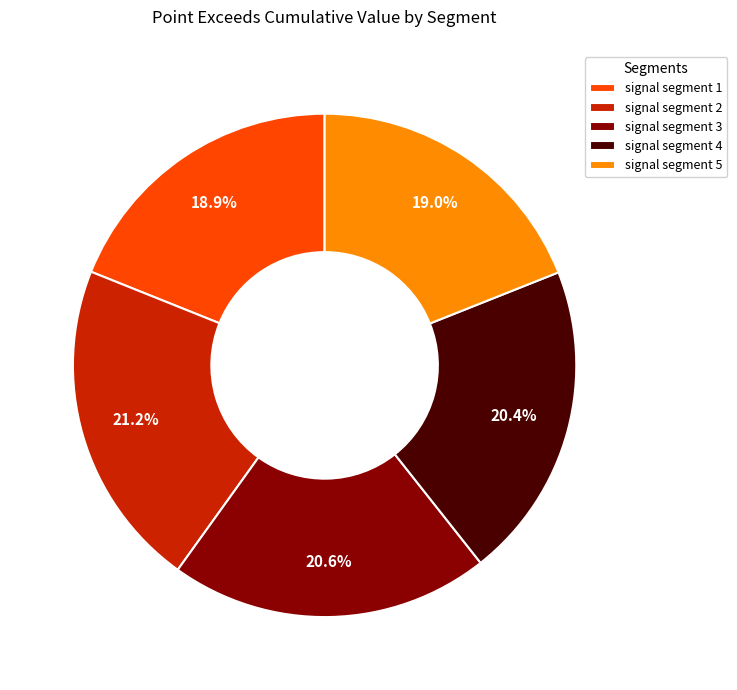

To the nearest percent, what is the difference between the largest and smallest slice percentages?

2%